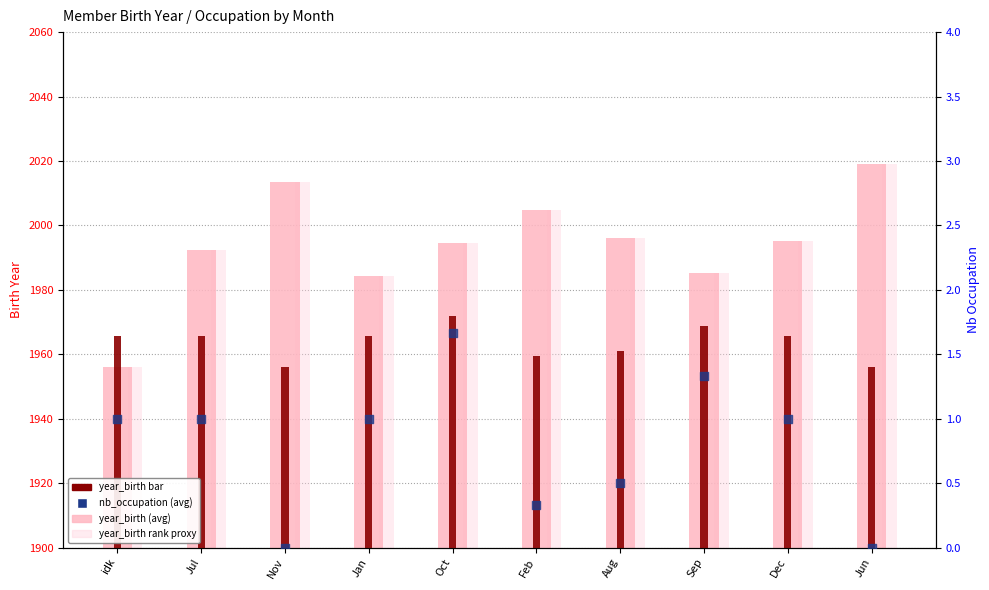

Which series reaches the maximum Y coordinate?

year_birth (avg)